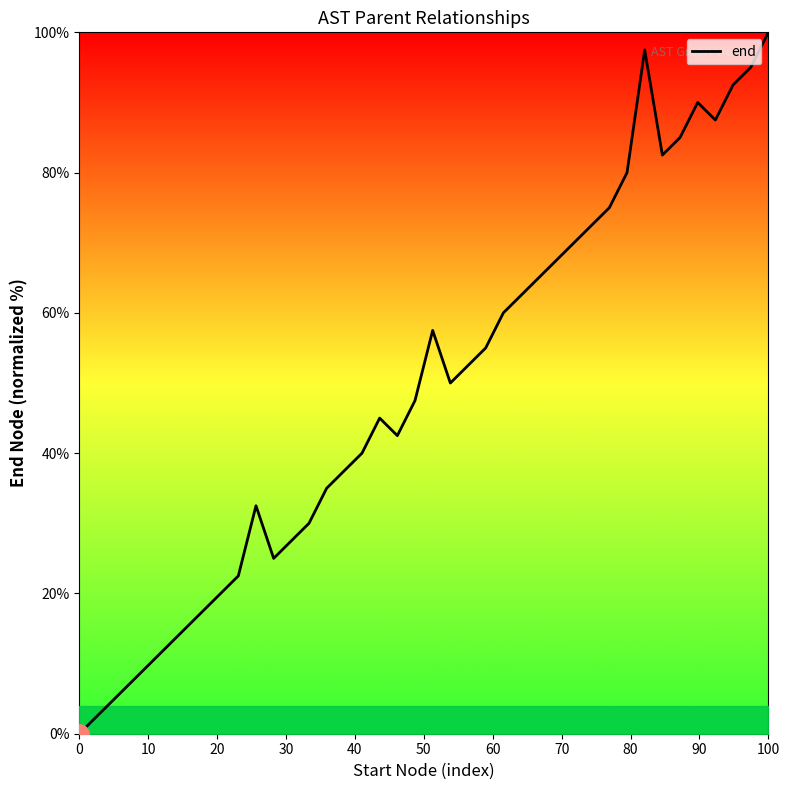

What is the difference between the maximum and minimum values?

100.0